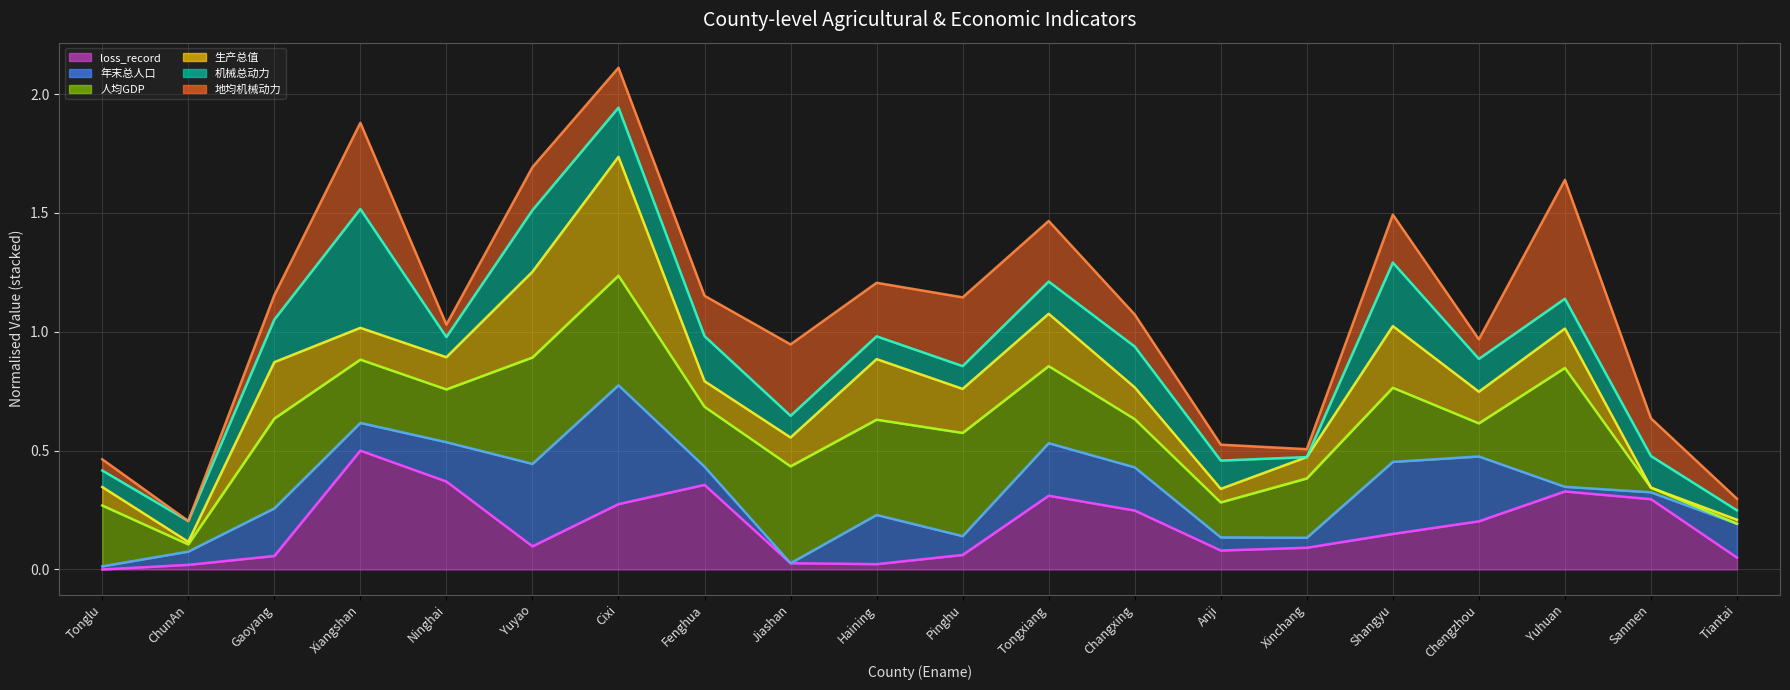

The value of 生产总值 at Tongxiang is 1.6. True or false?

False